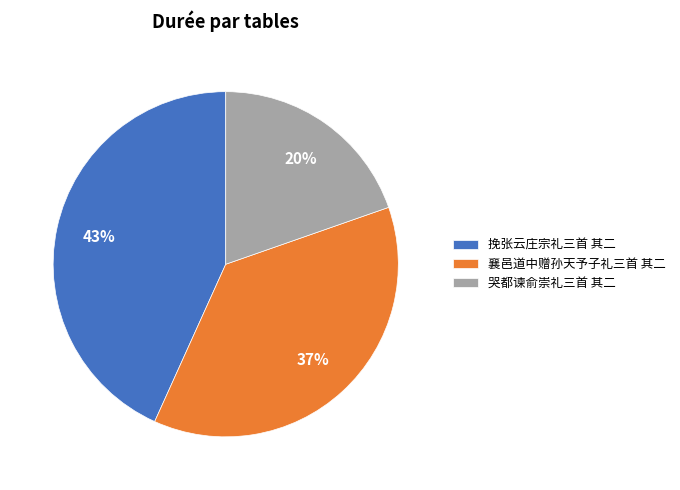

The 哭都谏俞崇礼三首 其二 slice represents 5% of the pie. True or false?

False